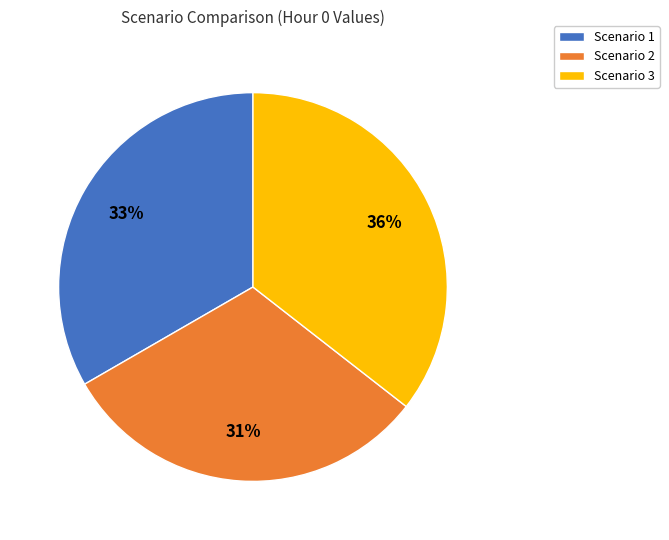

Rank the categories by value from lowest to highest.

Scenario 2, Scenario 1, Scenario 3